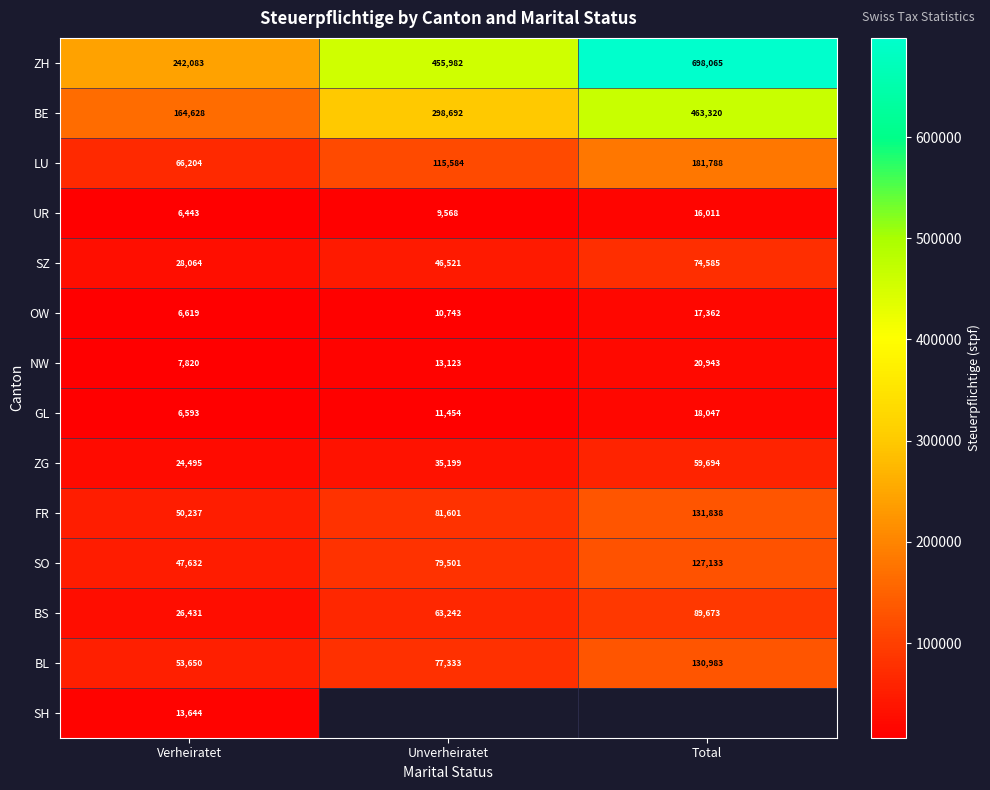

Where is BL nearest to the value 92316?

Unverheiratet